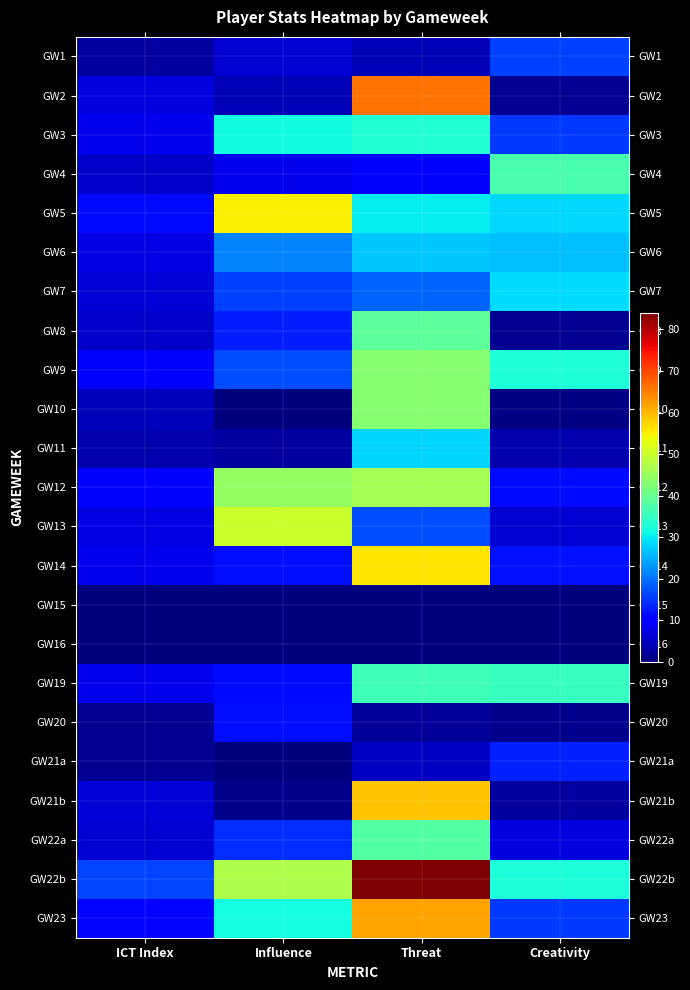

Reading left to right, list all the values displayed in this chart.

GW1: ICT Index=2.6	Influence=6.2	Threat=4.0	Creativity=15.8
GW2: ICT Index=7.2	Influence=4.2	Threat=66.0	Creativity=1.4
GW3: ICT Index=7.9	Influence=31.2	Threat=33.0	Creativity=15.1
GW4: ICT Index=5.5	Influence=8.2	Threat=10.0	Creativity=36.8
GW5: ICT Index=11.3	Influence=54.8	Threat=30.0	Creativity=28.3
GW6: ICT Index=7.5	Influence=21.6	Threat=27.0	Creativity=26.3
GW7: ICT Index=6.4	Influence=15.8	Threat=19.0	Creativity=28.7
GW8: ICT Index=5.3	Influence=12.8	Threat=39.0	Creativity=1.5
GW9: ICT Index=9.3	Influence=16.8	Threat=43.0	Creativity=32.8
GW10: ICT Index=4.3	Influence=0.0	Threat=43.0	Creativity=0.4
GW11: ICT Index=3.4	Influence=2.6	Threat=28.0	Creativity=3.4
GW12: ICT Index=10.2	Influence=44.4	Threat=46.0	Creativity=11.4
GW13: ICT Index=7.3	Influence=50.0	Threat=17.0	Creativity=6.2
GW14: ICT Index=8.0	Influence=11.8	Threat=56.0	Creativity=12.0
GW15: ICT Index=0.0	Influence=0.0	Threat=0.0	Creativity=0.0
GW16: ICT Index=0.0	Influence=0.0	Threat=0.0	Creativity=0.0
GW19: ICT Index=8.2	Influence=11.2	Threat=36.0	Creativity=34.8
GW20: ICT Index=1.5	Influence=11.6	Threat=2.0	Creativity=1.2
GW21a: ICT Index=1.6	Influence=0.0	Threat=5.0	Creativity=13.2
GW21b: ICT Index=6.3	Influence=1.2	Threat=59.0	Creativity=2.4
GW22a: ICT Index=6.0	Influence=14.4	Threat=38.0	Creativity=7.2
GW22b: ICT Index=16.3	Influence=47.0	Threat=84.0	Creativity=32.3
GW23: ICT Index=10.9	Influence=31.8	Threat=62.0	Creativity=15.1